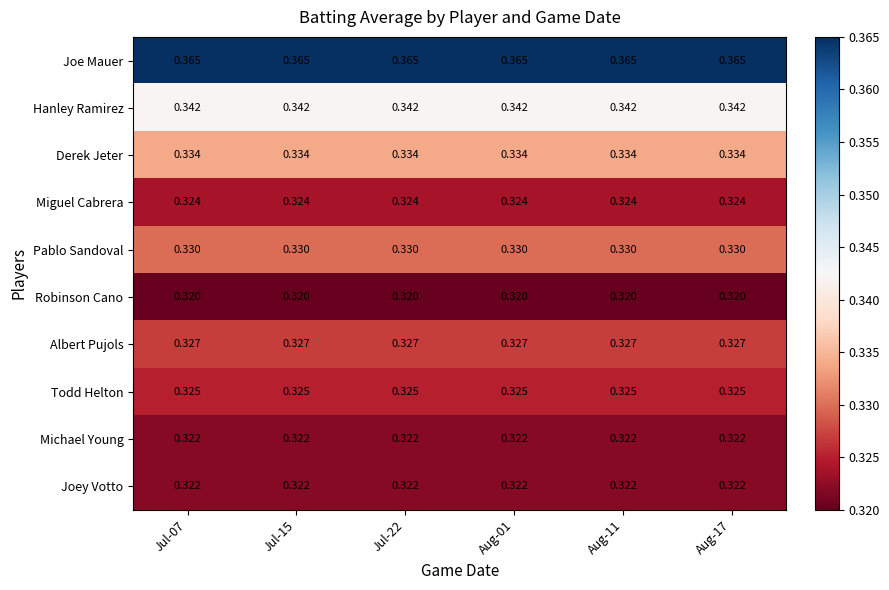

Which series has the largest total across all categories?

Joe Mauer